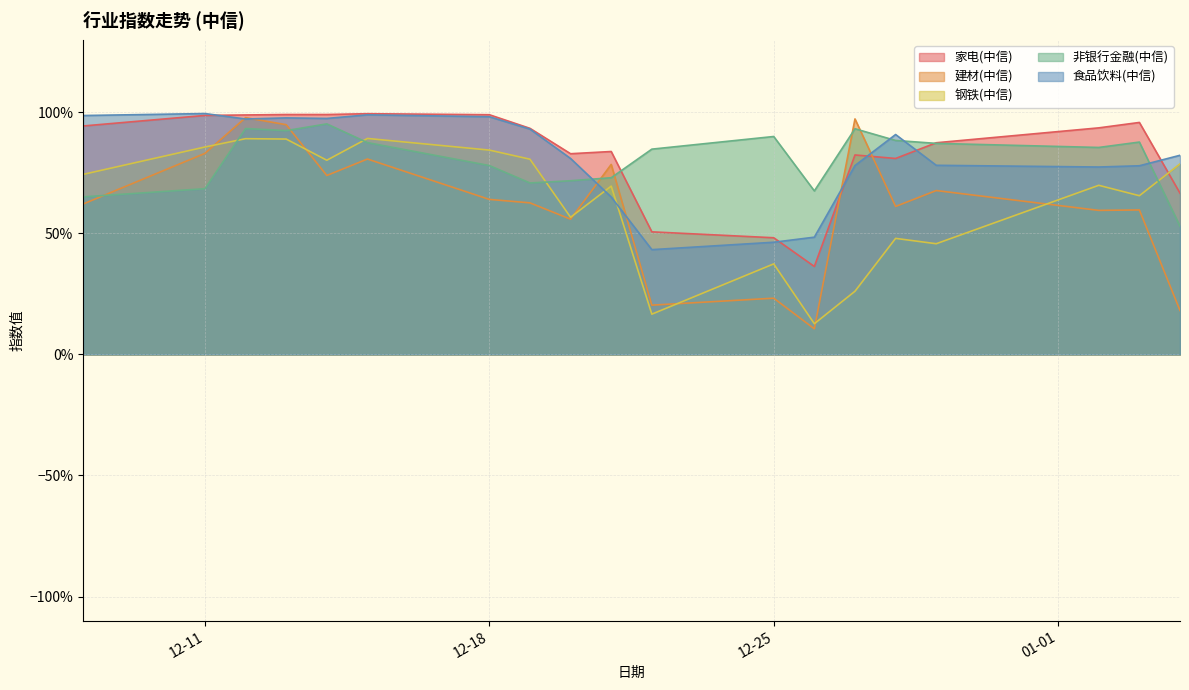

Which series has the largest total across all categories?

家电(中信)